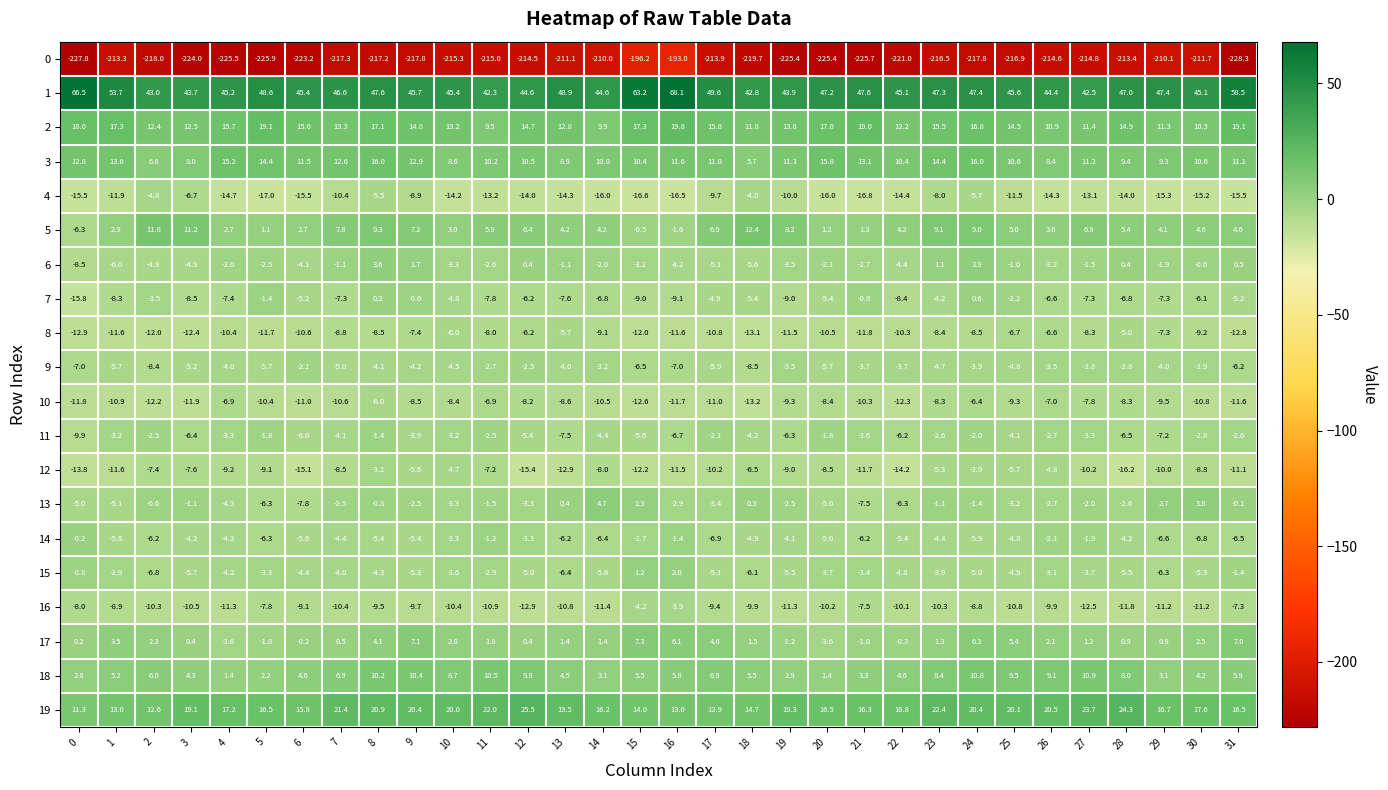

What value does the 6 series have at 4?

-2.0